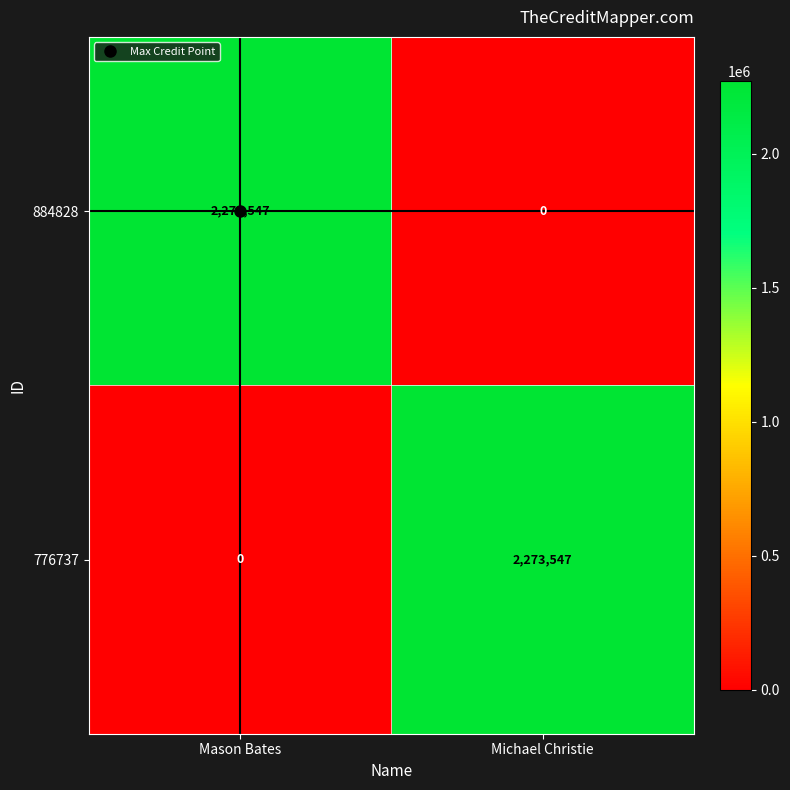

What is the difference between the highest and lowest values at Mason Bates?

2273547